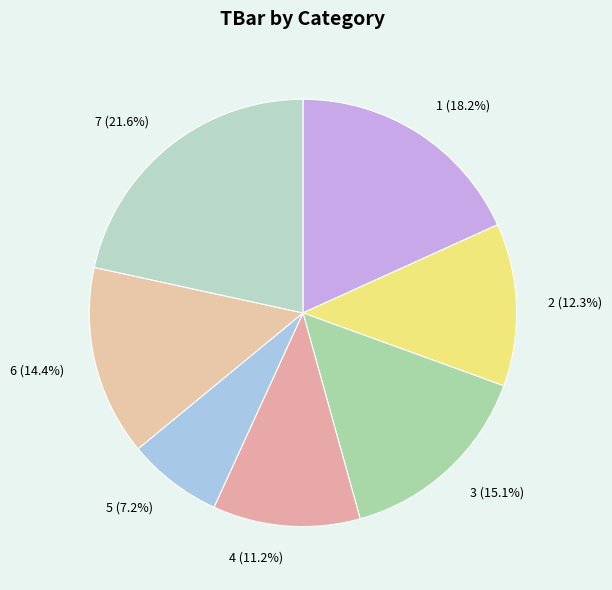

Approximately how many times larger is the value at 7 compared to 6?

1.5